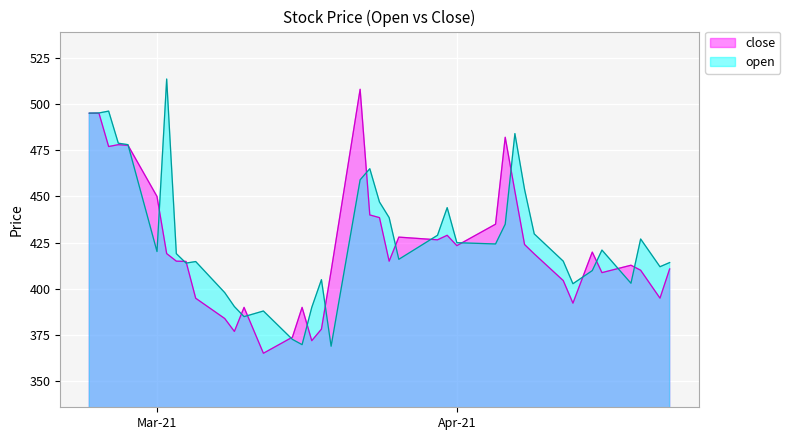

What is the highest value of the open series?

513.5